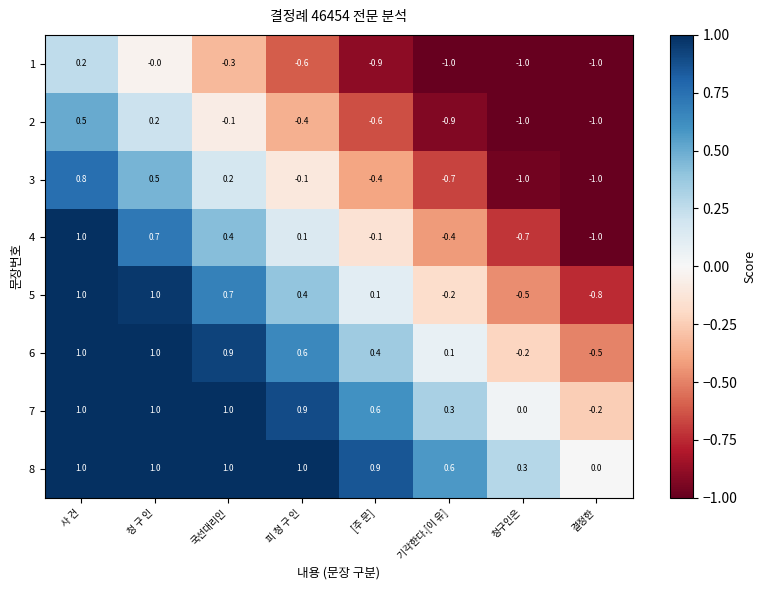

What is the difference between the 4 values at 기각한다.[이 유] and 청구인은?

0.3